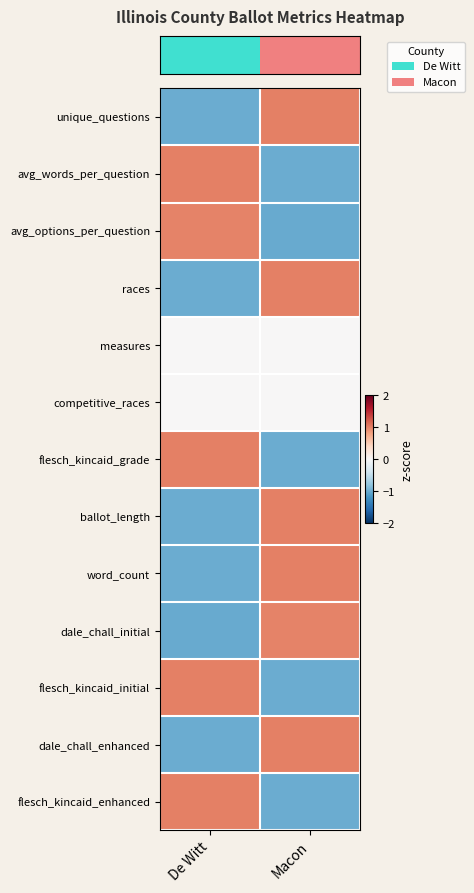

What is the spread (max minus min) of values at De Witt?

2.0